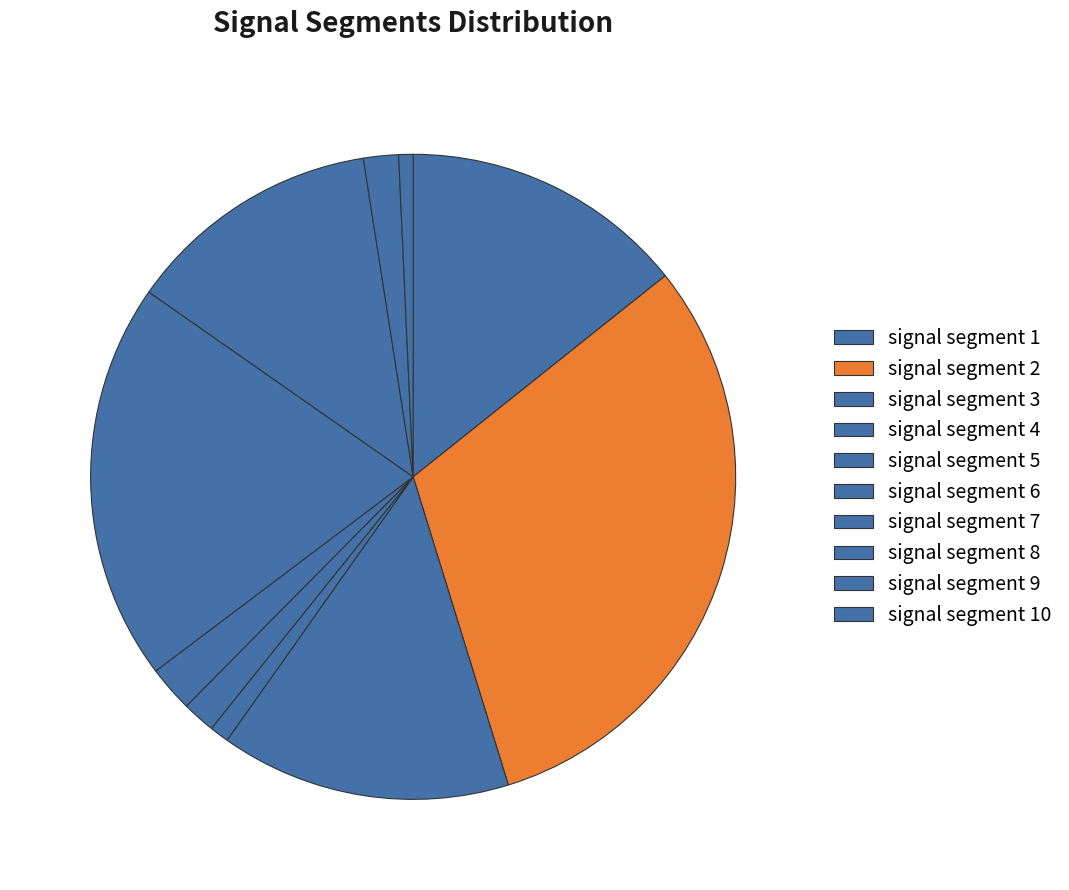

How many slices are in this pie chart?

10